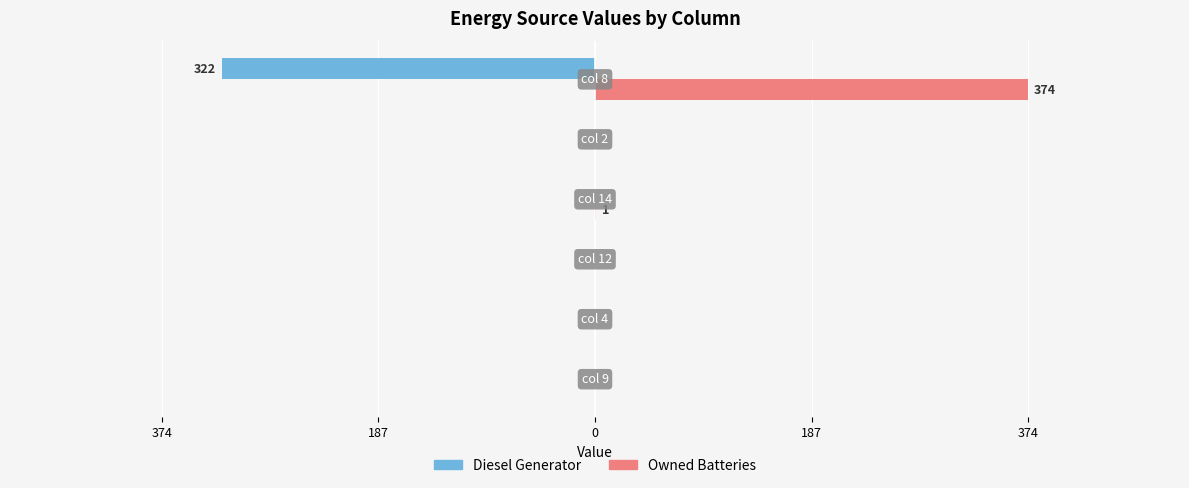

What are all the series names shown in the legend?

Diesel Generator, Owned Batteries